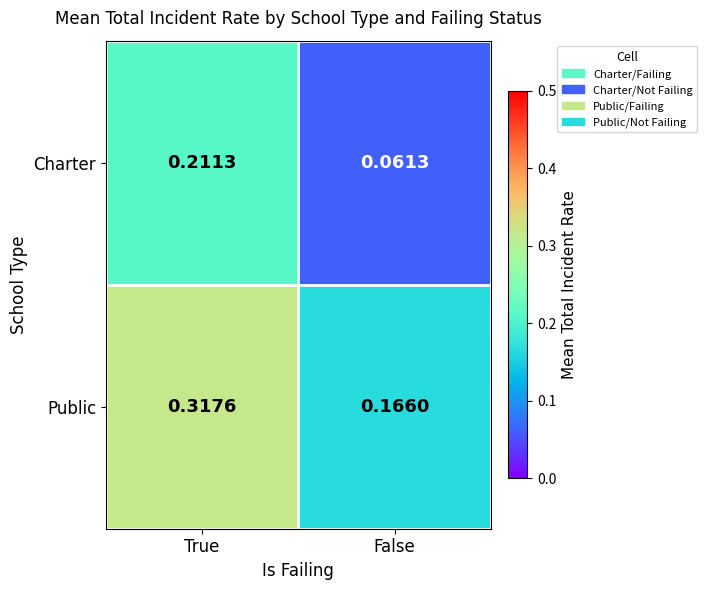

Is the value of Charter at True greater than the value of Public at False?

Yes